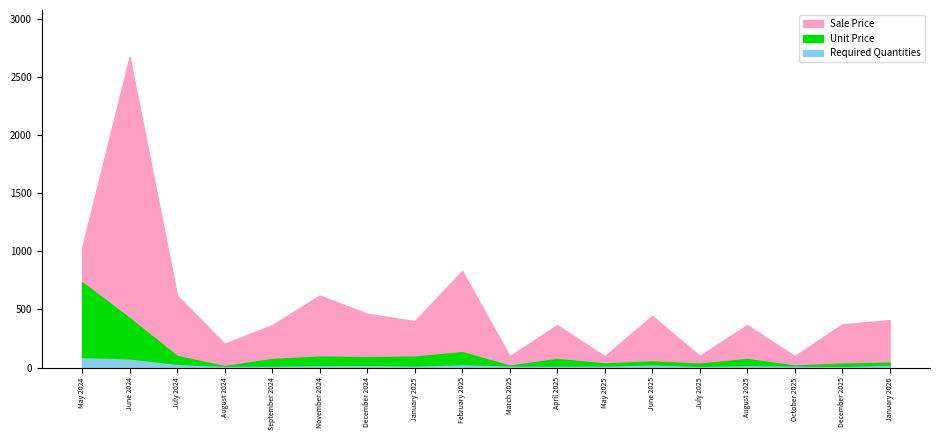

What are all the series names shown in the legend?

Sale Price, Unit Price, Required Quantities